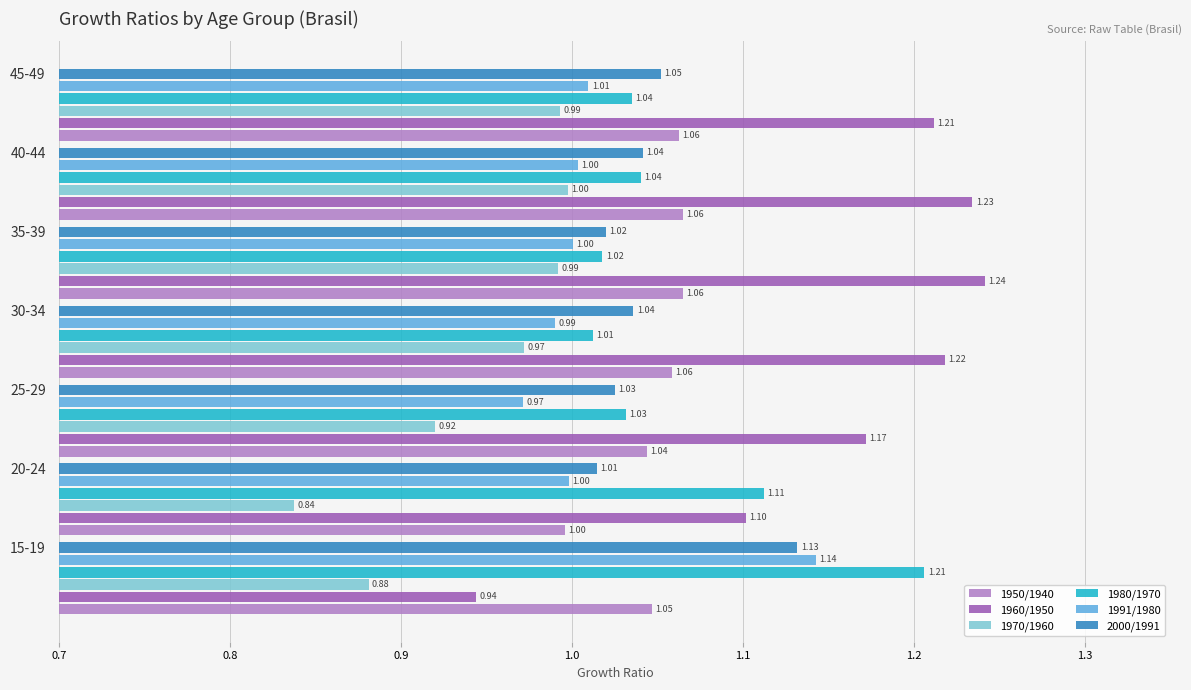

At how many categories does at least one series exceed 0?

7